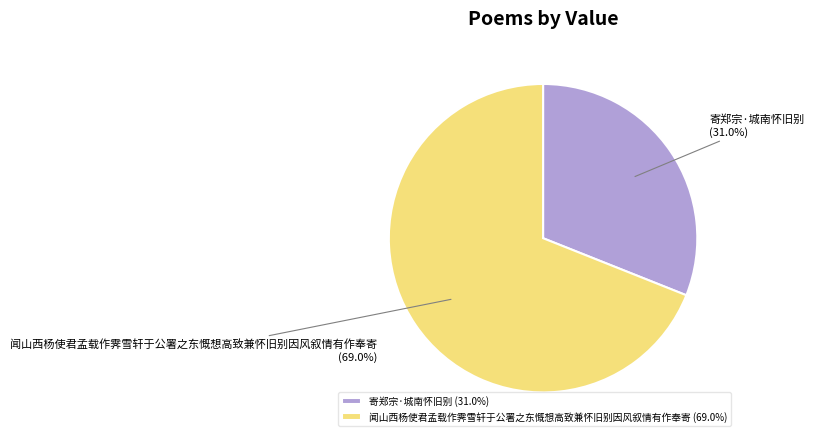

What is the ratio of the value at 寄郑宗·城南怀旧别 to the value at 闻山西杨使君孟载作霁雪轩于公署之东慨想高致兼怀旧别因风叙情有作奉寄?

0.4